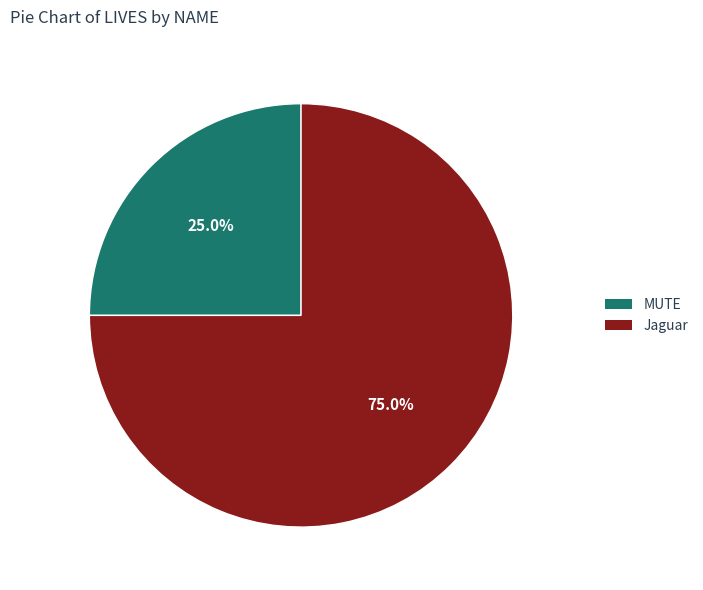

To the nearest percent, what percentage of the pie is MUTE?

25%